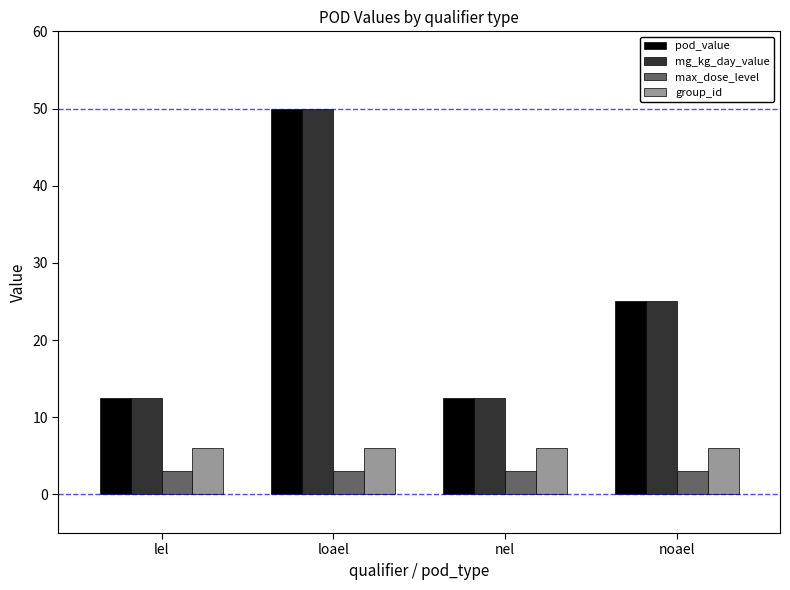

What is the sum of all pod_value values?

100.0